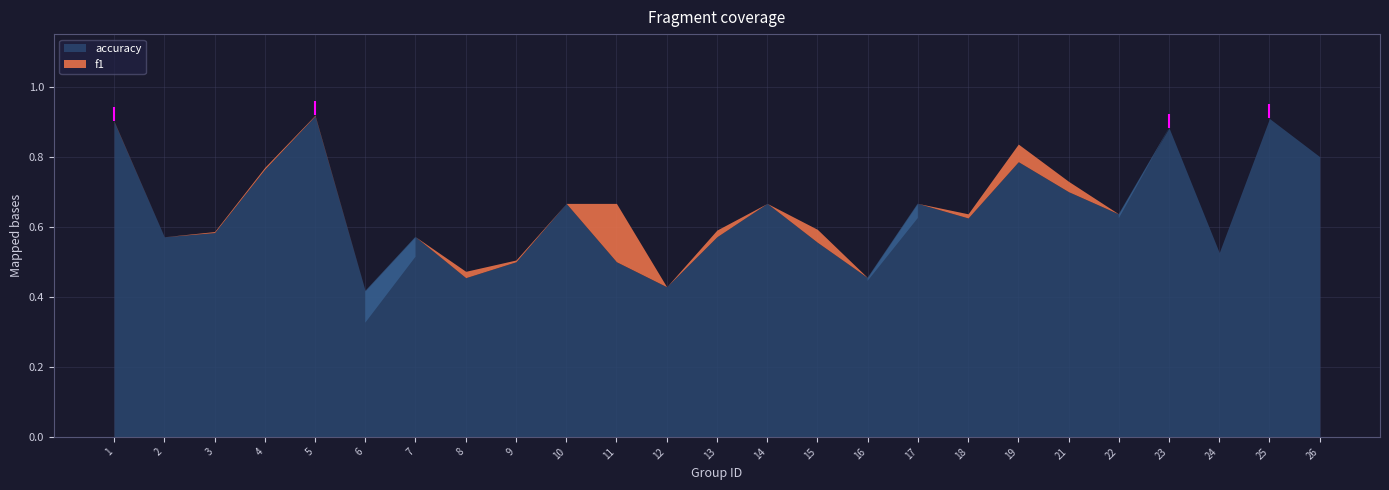

Which has a higher value, 18 or 26?

26